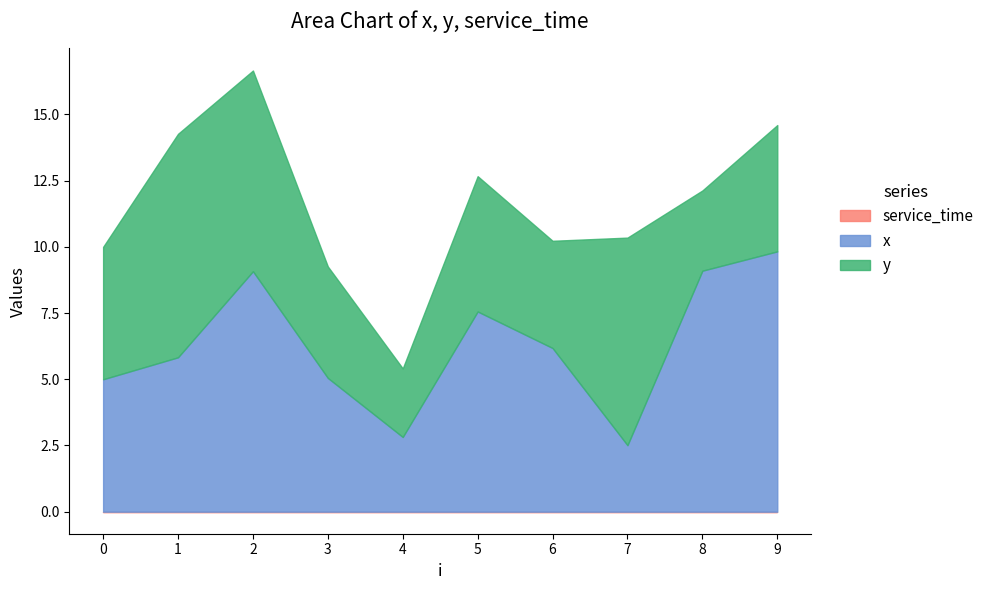

Where do y and x first cross each other?

1 and 2